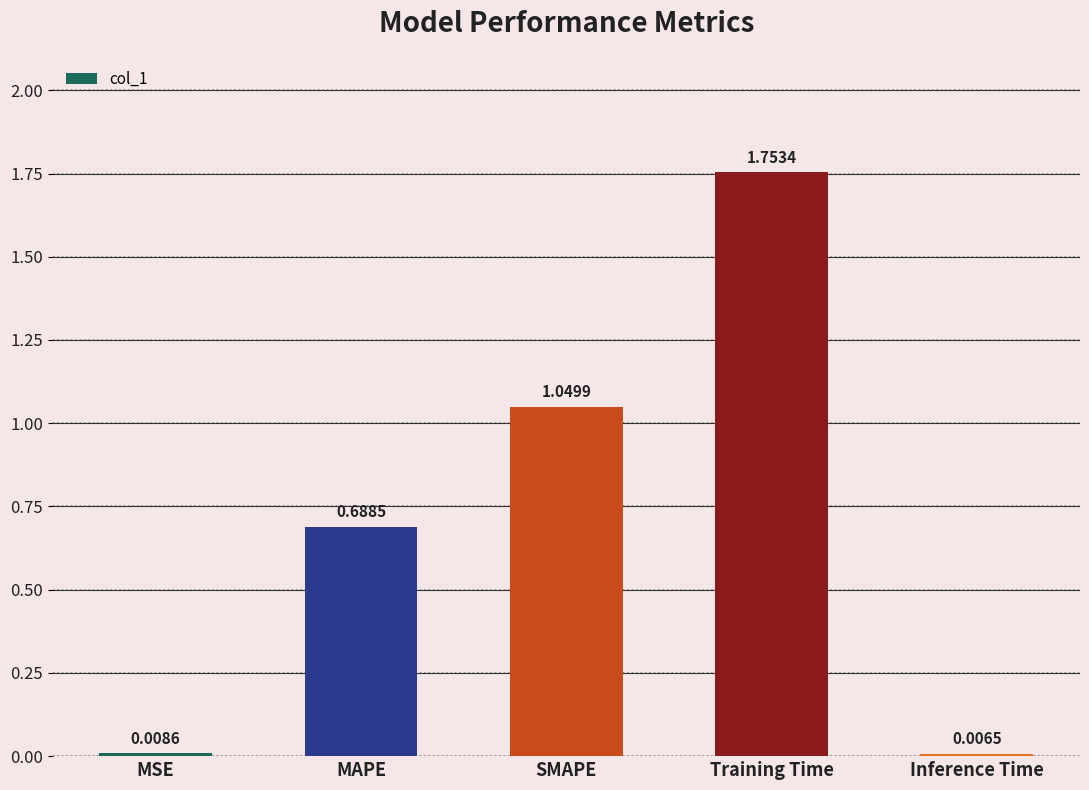

What is the label of the 4th bar from the right?

MAPE